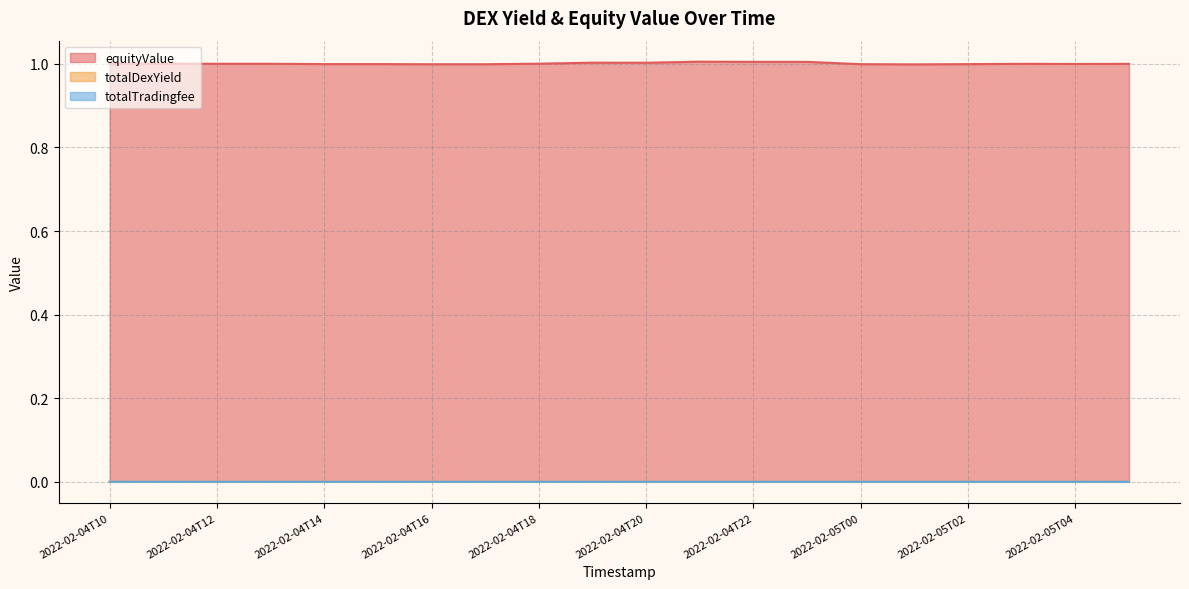

What position from the right is 2022-02-04T17?

13